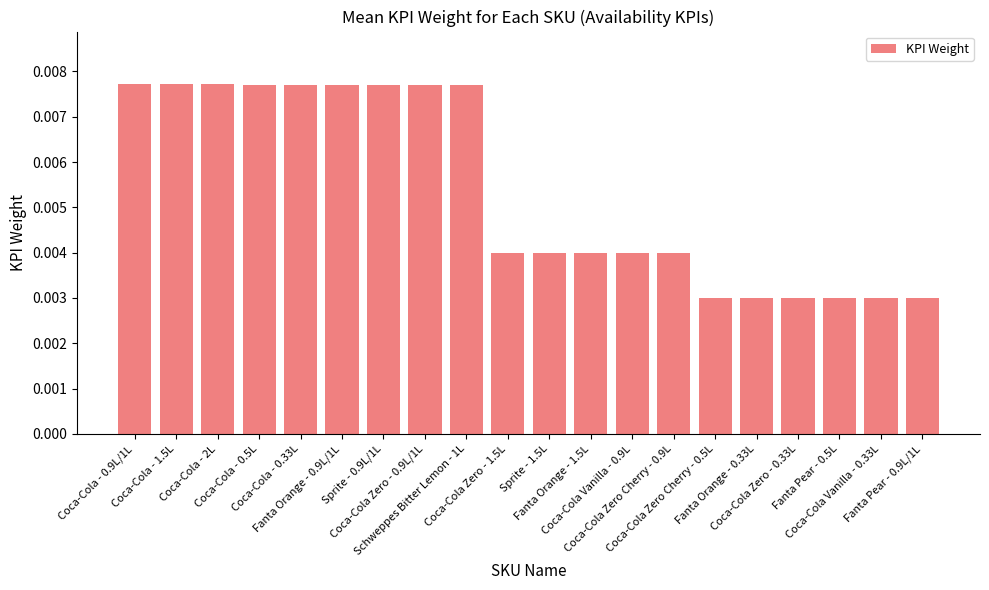

What is the label of the 11th bar from the right?

Coca-Cola Zero - 1.5L